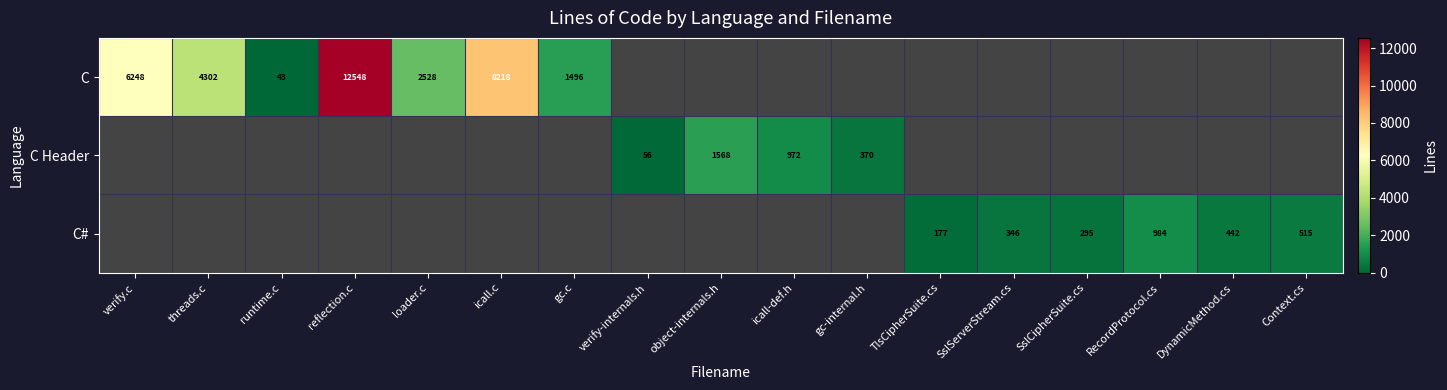

Count the number of categories in the chart.

17